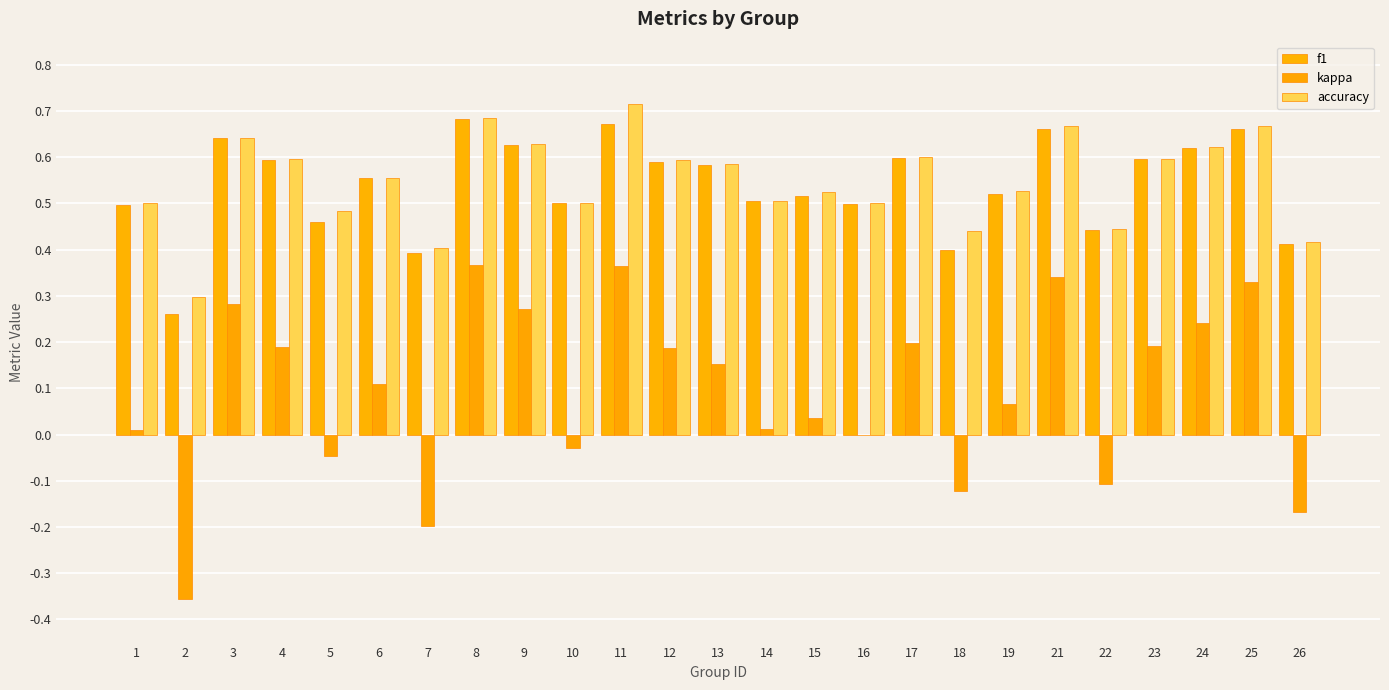

How many distinct data groups are displayed?

3